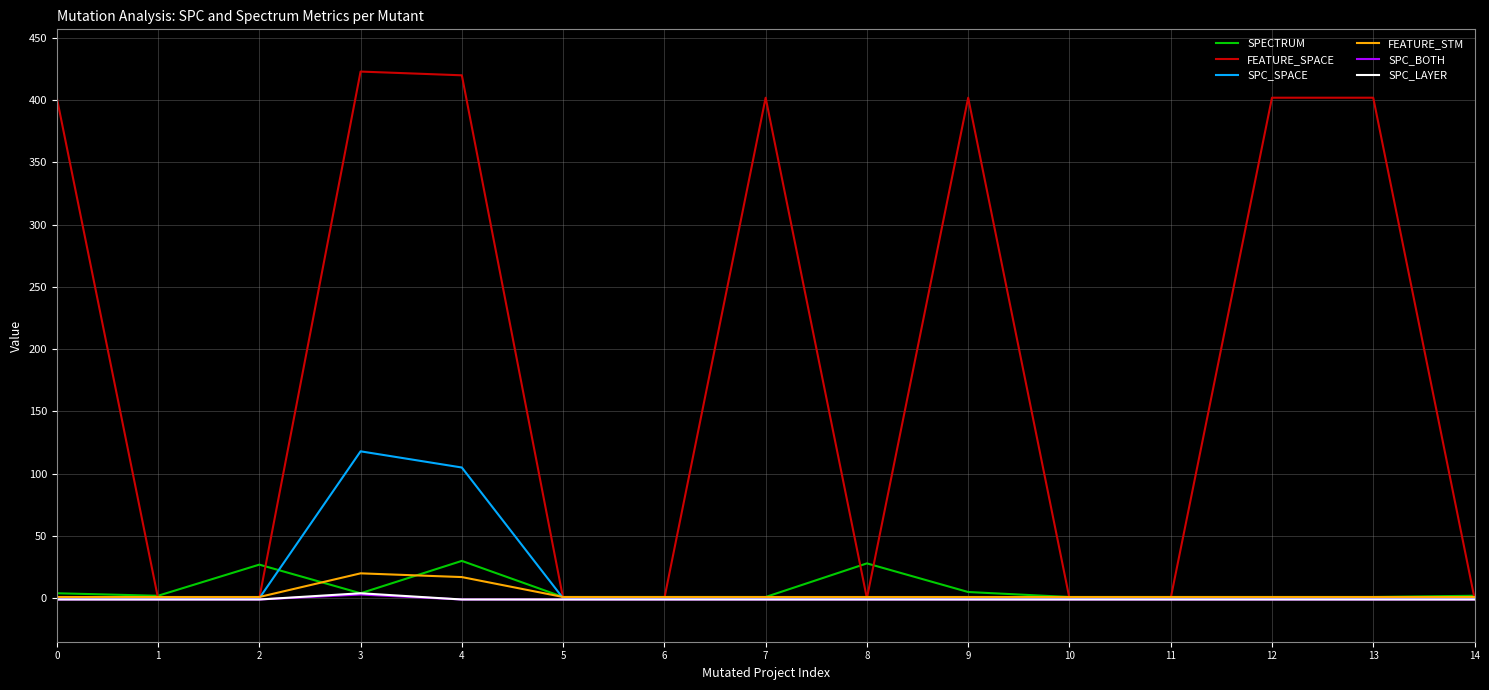

What is the maximum value for FEATURE_STM?

20